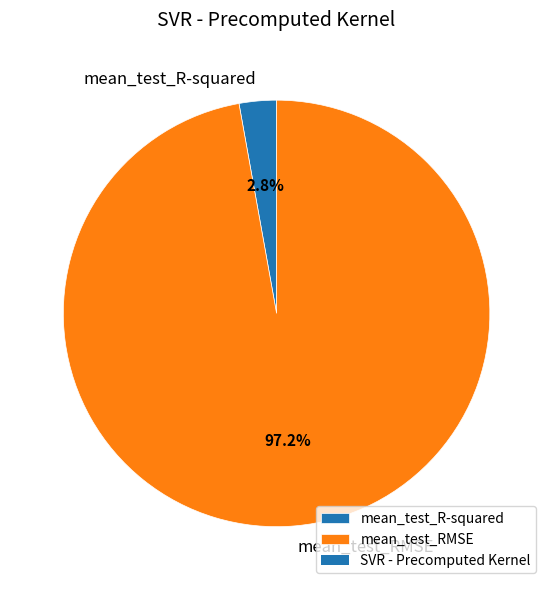

The mean_test_RMSE slice represents 97% of the pie. True or false?

True